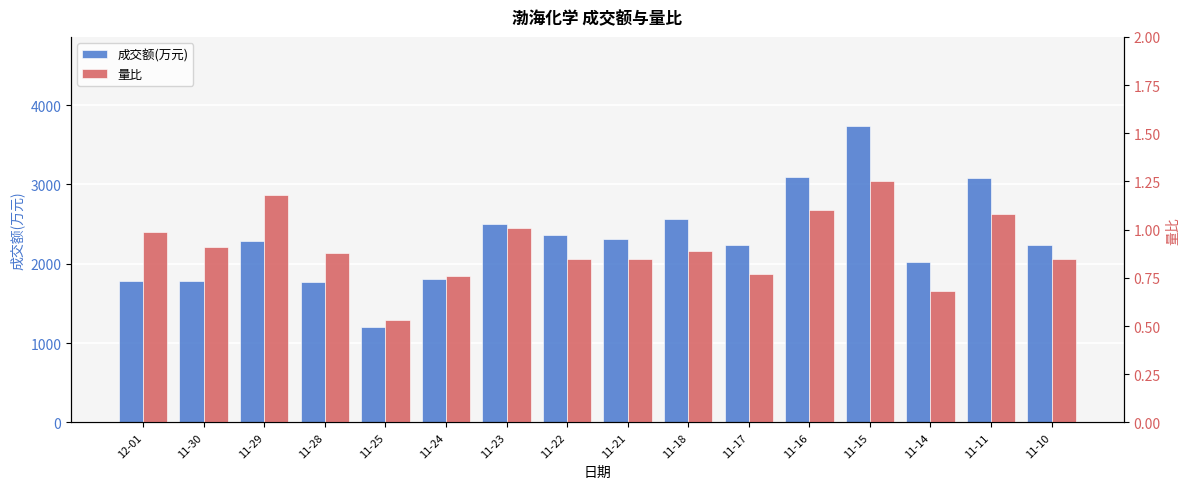

Are the bars grouped side by side (vs. stacked)?

Yes